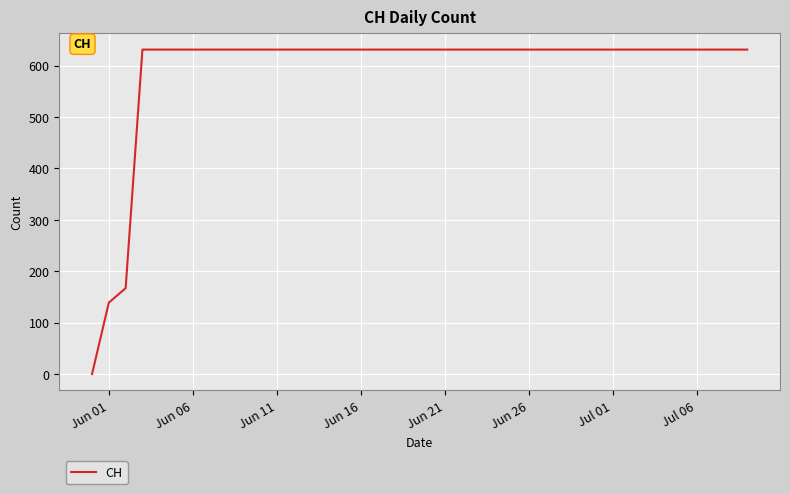

What is the difference between the maximum and minimum values?

631